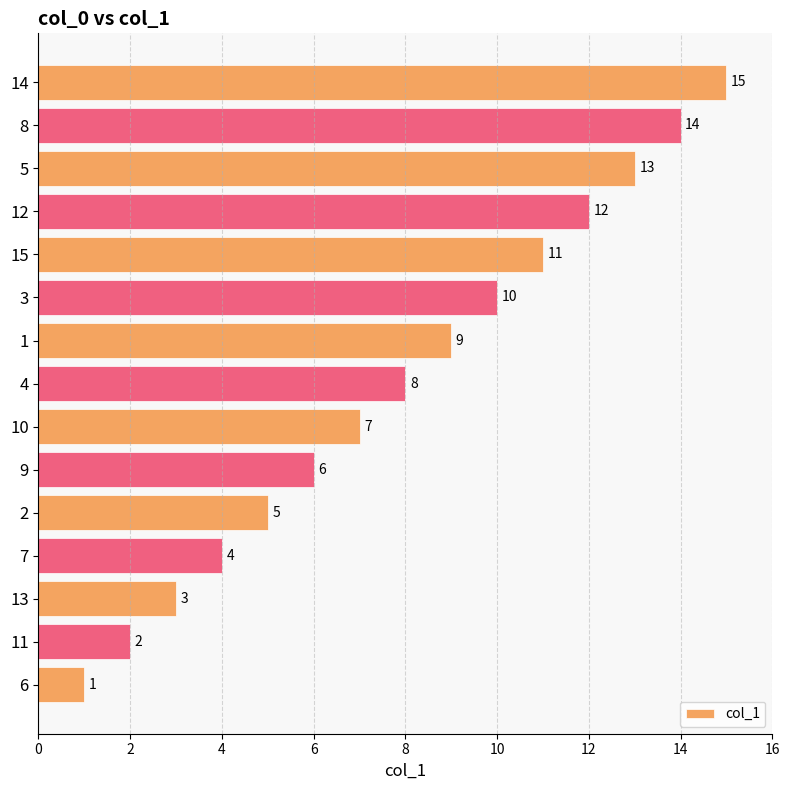

What is the ratio of the value at 10 to the value at 11?

3.5